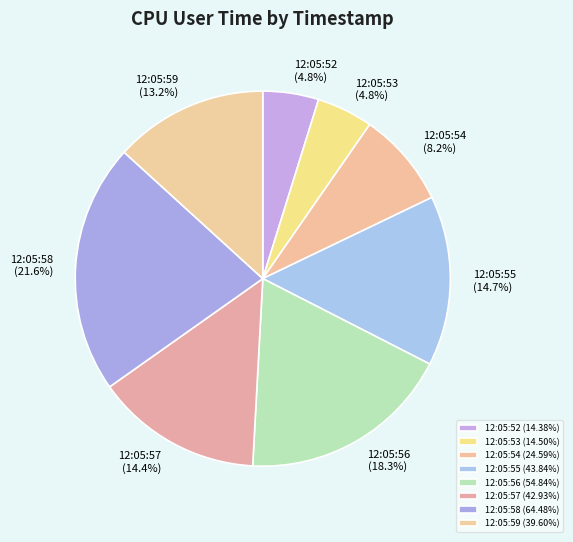

To the nearest percent, what is the average slice percentage?

12%